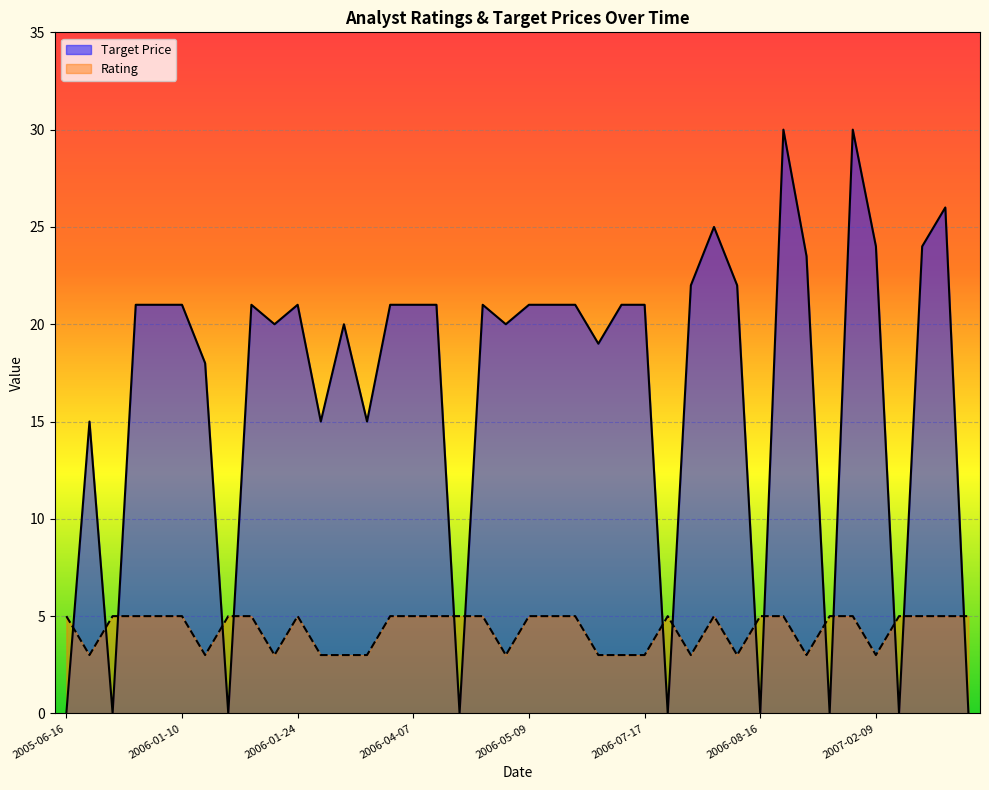

Which series changed the most between 2006-04-12 and 2006-06-29?

Target Price